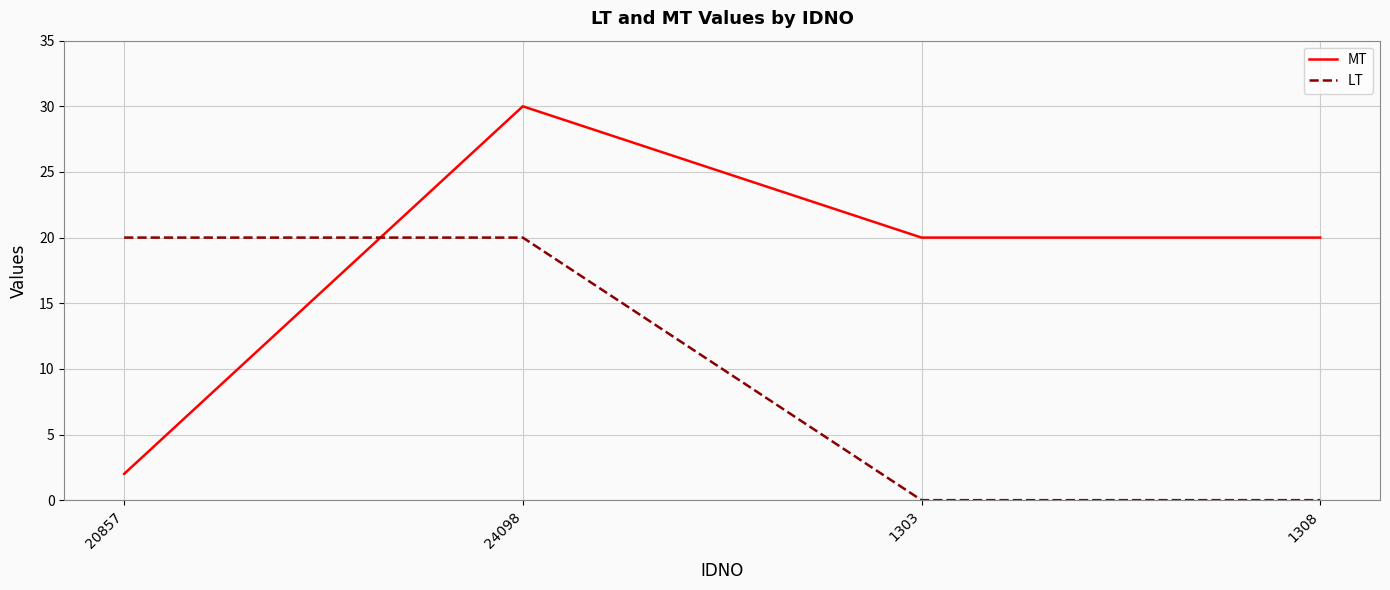

Read the LT value at 24098, to the nearest 10.

20